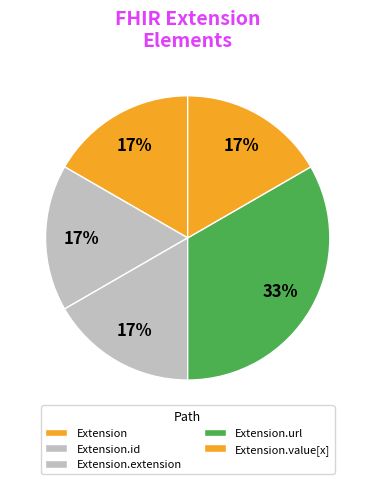

How many slices are in this pie chart?

5